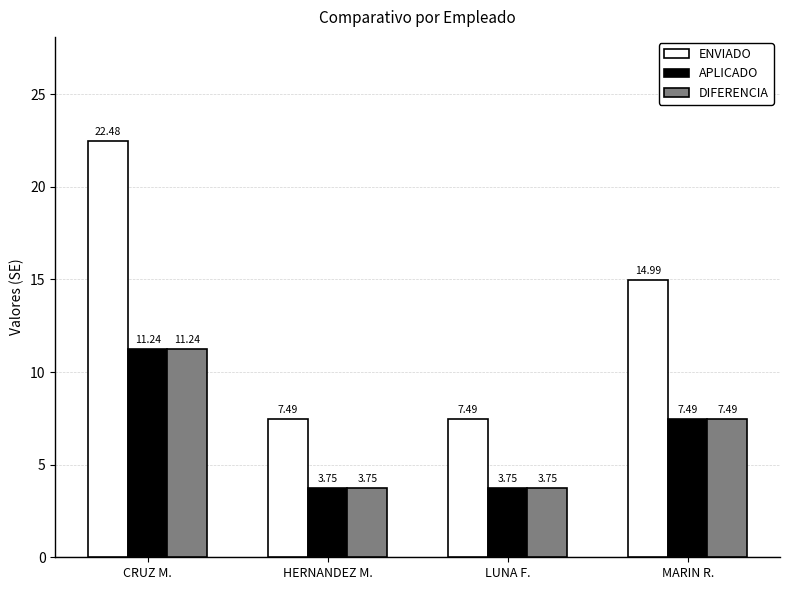

Between CRUZ M. and MARIN R., which series saw the biggest shift?

ENVIADO